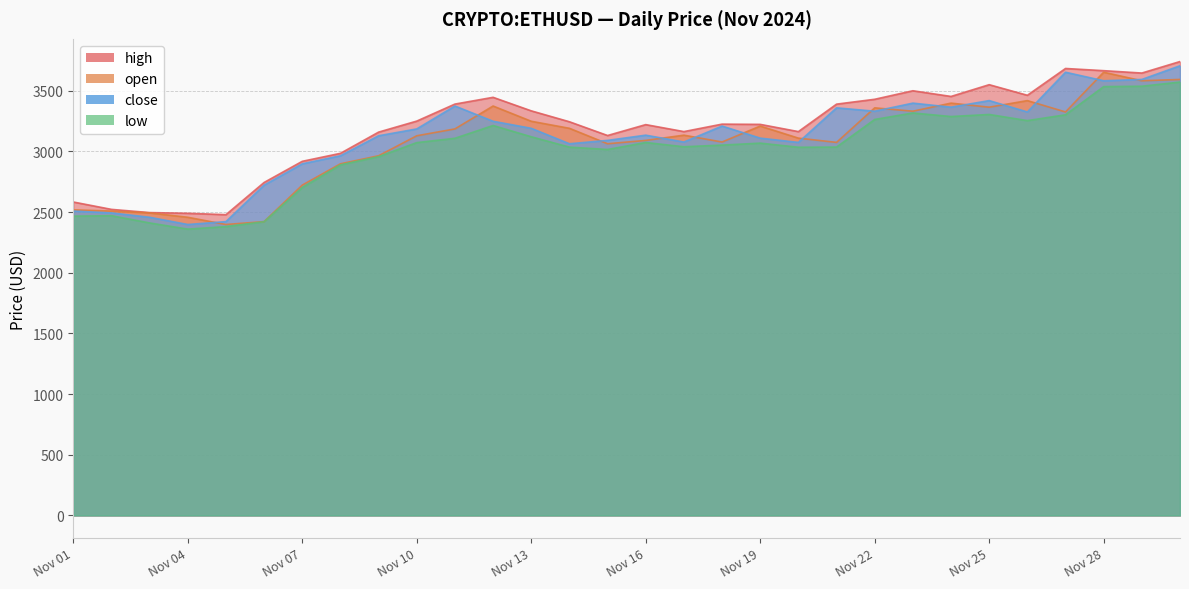

How many interior local peaks does the open series have?

7